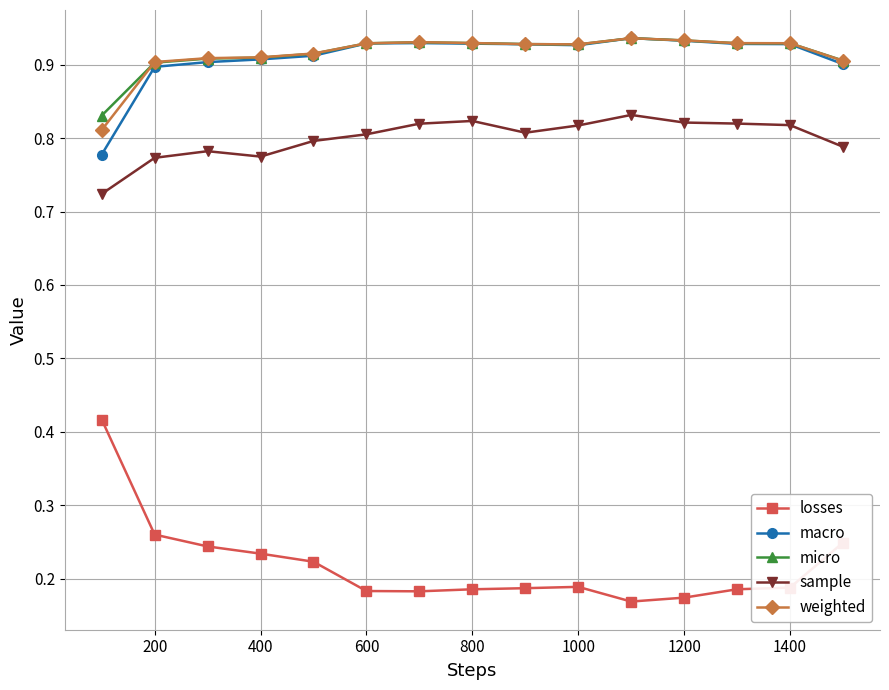

Which series has the largest range (max minus min)?

losses